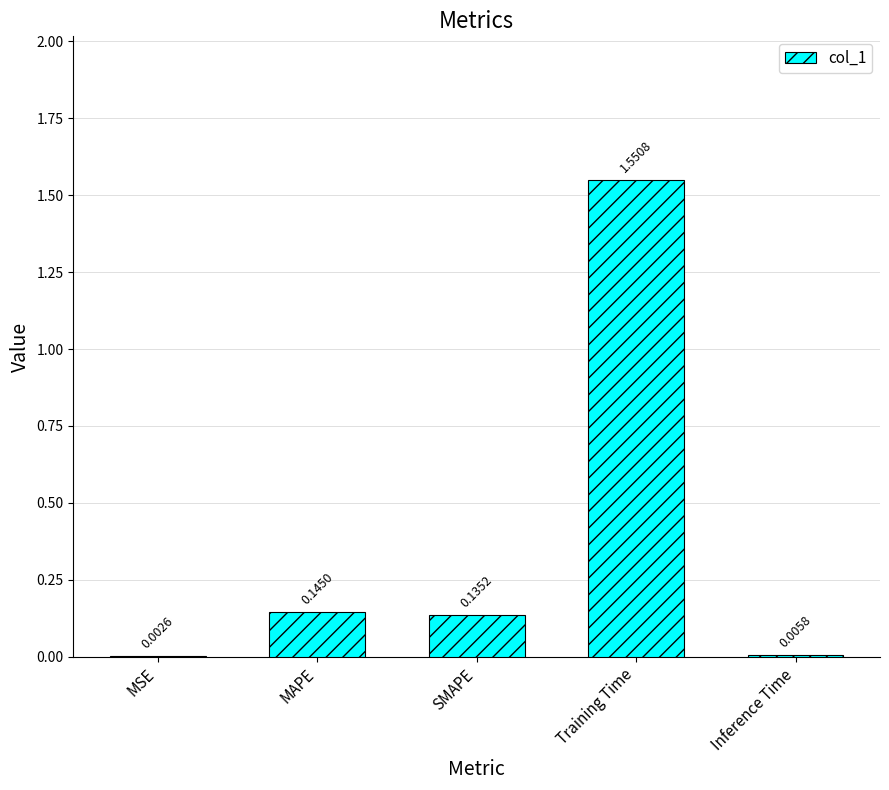

What is the change in value from MSE to Training Time?

+1.5